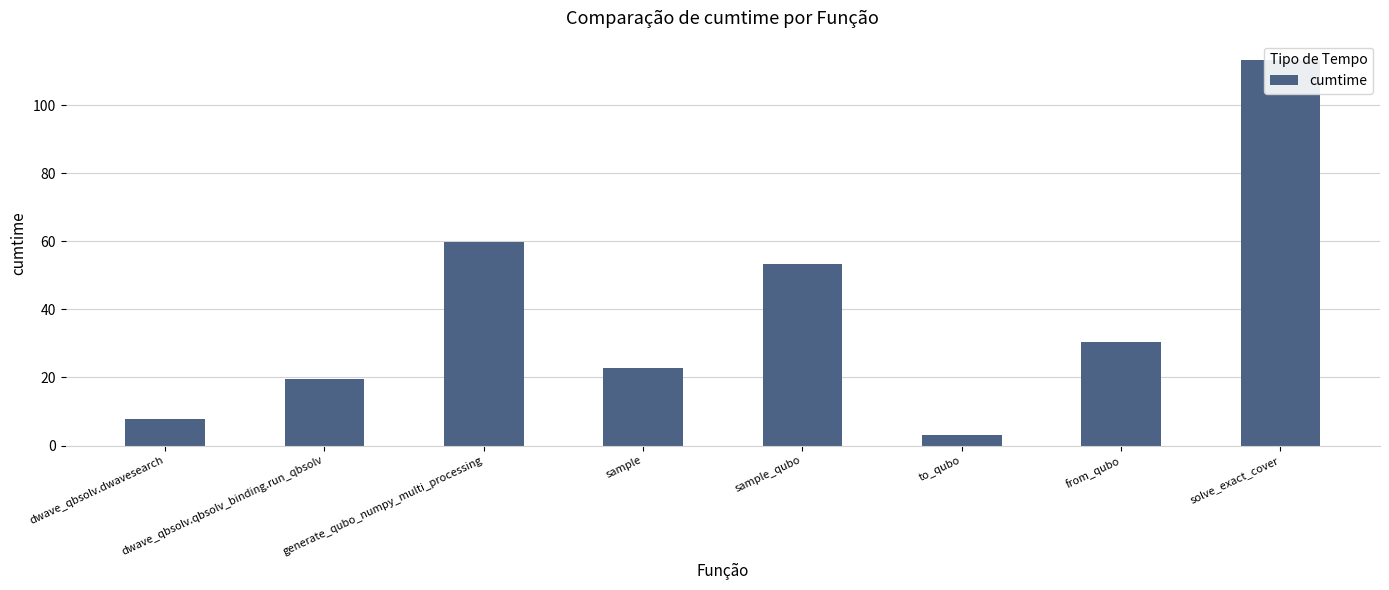

Does the chart contain stacked bars?

No